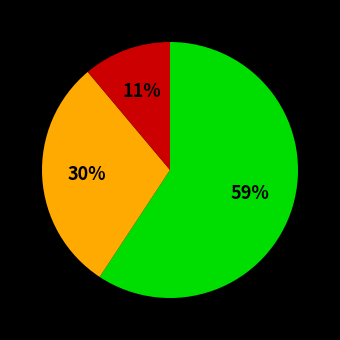

To the nearest percent, what is the difference between the largest and smallest slice percentages?

48%